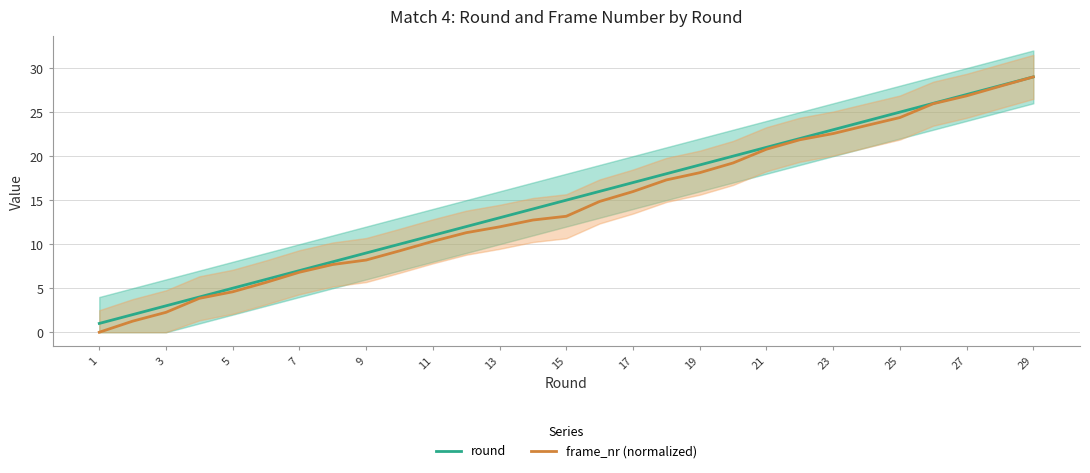

Which series has the largest range (max minus min)?

frame_nr (normalized)